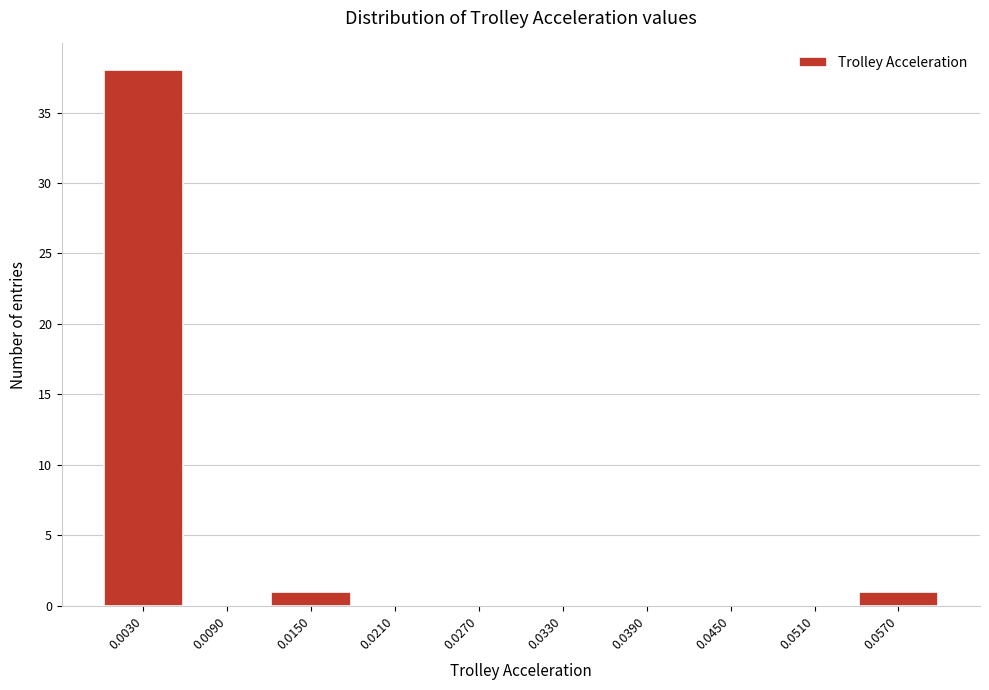

Reading left to right, list every bar in this chart as the range it spans on the x-axis followed by its height. Neither the bar edges nor the heights are printed on the chart, so give them approximately, as read against the axes.

0.000 to 0.006: 38
0.006 to 0.012: 0
0.012 to 0.018: 1
0.018 to 0.024: 0
0.024 to 0.030: 0
0.030 to 0.036: 0
0.036 to 0.042: 0
0.042 to 0.048: 0
0.048 to 0.054: 0
0.054 to 0.060: 1